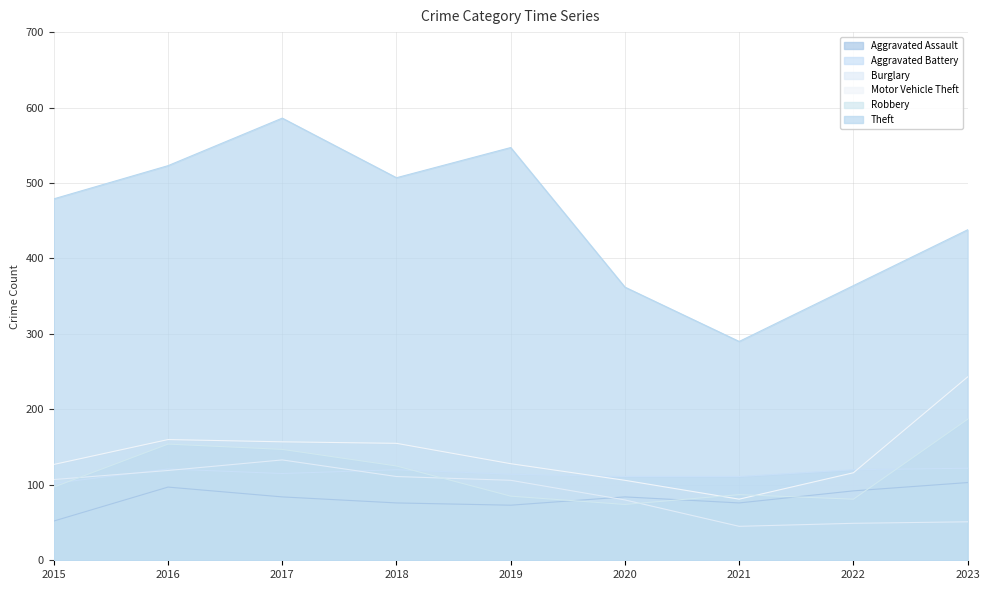

What is the difference between the second highest and minimum values in the Burglary series?

74